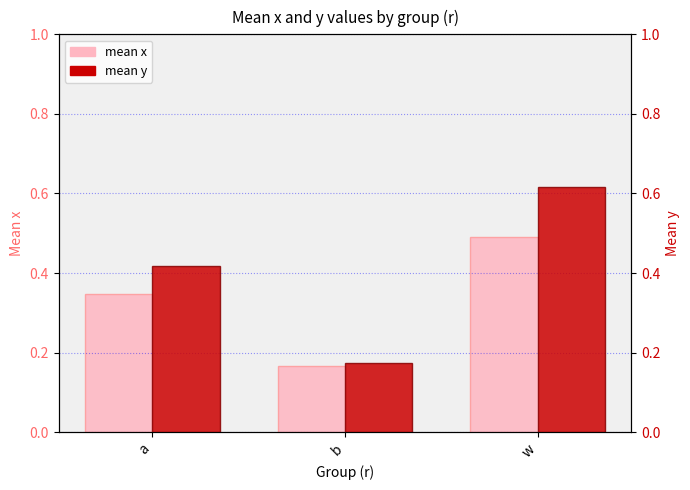

What is the label of the 2nd bar from the left?

b